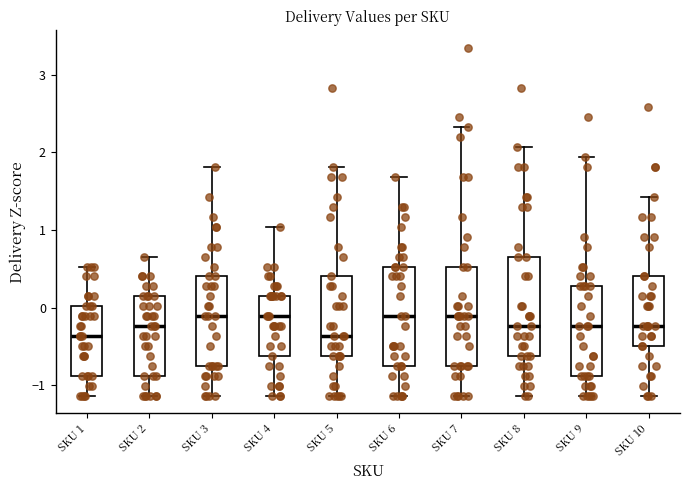

Reading left to right, transcribe this box plot: for each box, give where its median line is, the range the box spans, and where its two whiskers end, as read against the y-axis. The values are not printed on the chart, so give them approximately, as read against the axis.

SKU 1: median -0.4, box -0.9 to 0.0, whiskers -1.1 to 0.5
SKU 2: median -0.2, box -0.9 to 0.1, whiskers -1.1 to 0.7
SKU 3: median -0.1, box -0.8 to 0.4, whiskers -1.1 to 1.8
SKU 4: median -0.1, box -0.6 to 0.1, whiskers -1.1 to 1.0
SKU 5: median -0.4, box -0.6 to 0.4, whiskers -1.1 to 1.8
SKU 6: median -0.1, box -0.8 to 0.5, whiskers -1.1 to 1.7
SKU 7: median -0.1, box -0.8 to 0.5, whiskers -1.1 to 2.3
SKU 8: median -0.2, box -0.6 to 0.7, whiskers -1.1 to 2.1
SKU 9: median -0.2, box -0.9 to 0.3, whiskers -1.1 to 1.9
SKU 10: median -0.2, box -0.5 to 0.4, whiskers -1.1 to 1.4